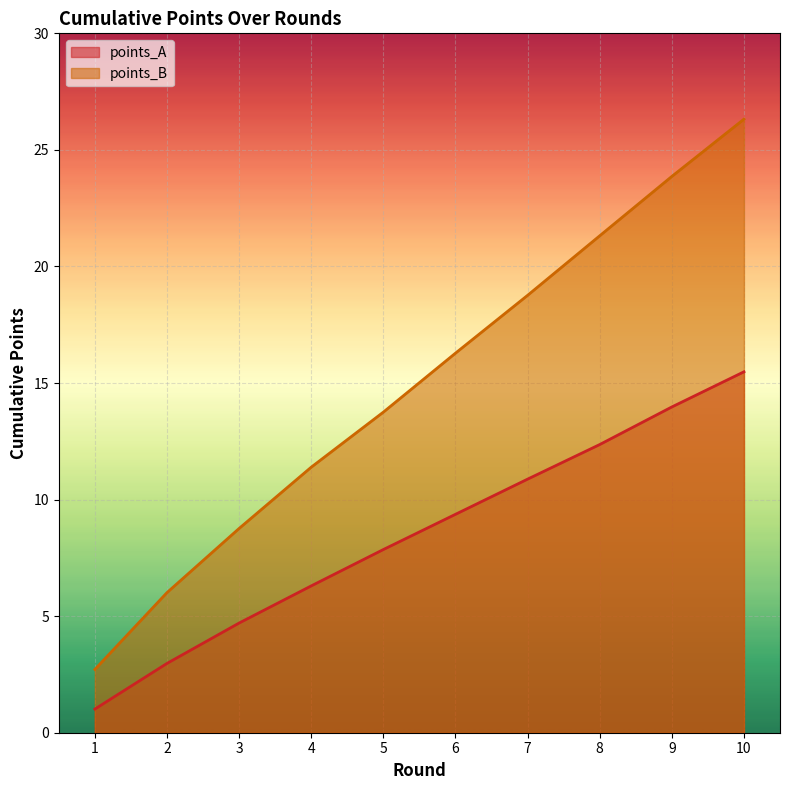

Reading right to left, transcribe all the data shown in this chart.

points_A: 10=15.5	9=14.0	8=12.4	7=10.9	6=9.4	5=7.9	4=6.3	3=4.7	2=3.0	1=1.0
points_B: 10=26.3	9=23.9	8=21.3	7=18.8	6=16.3	5=13.8	4=11.4	3=8.8	2=6.0	1=2.7